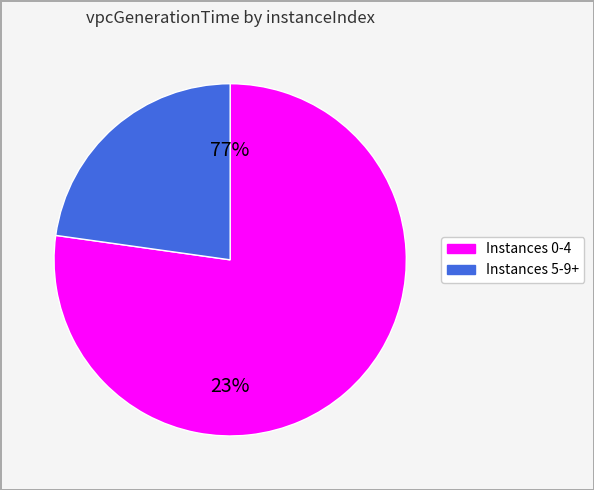

Is there any slice that represents more than half of the pie?

Yes